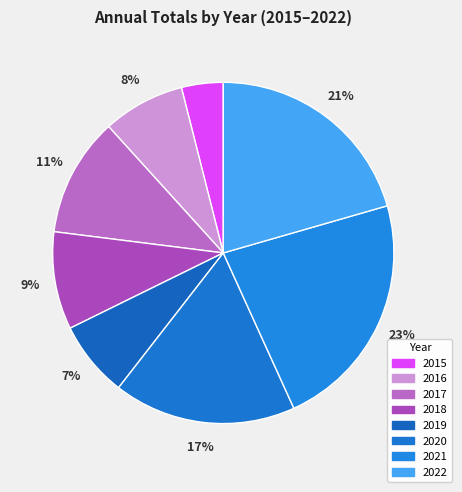

Does 2015 account for over 50% of the chart?

No